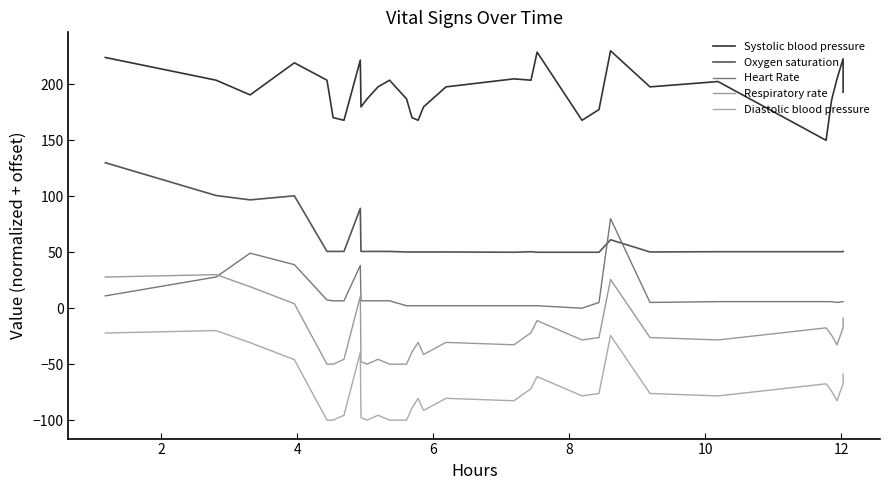

What is the difference between the maximum and minimum values in the Diastolic blood pressure series?

80.0